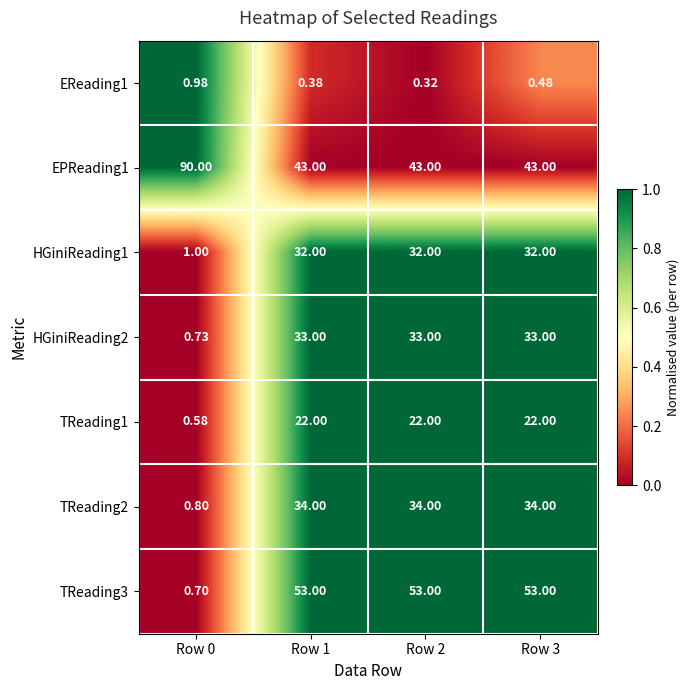

Is the value of TReading3 at Row 2 greater than the value of TReading2 at Row 0?

Yes